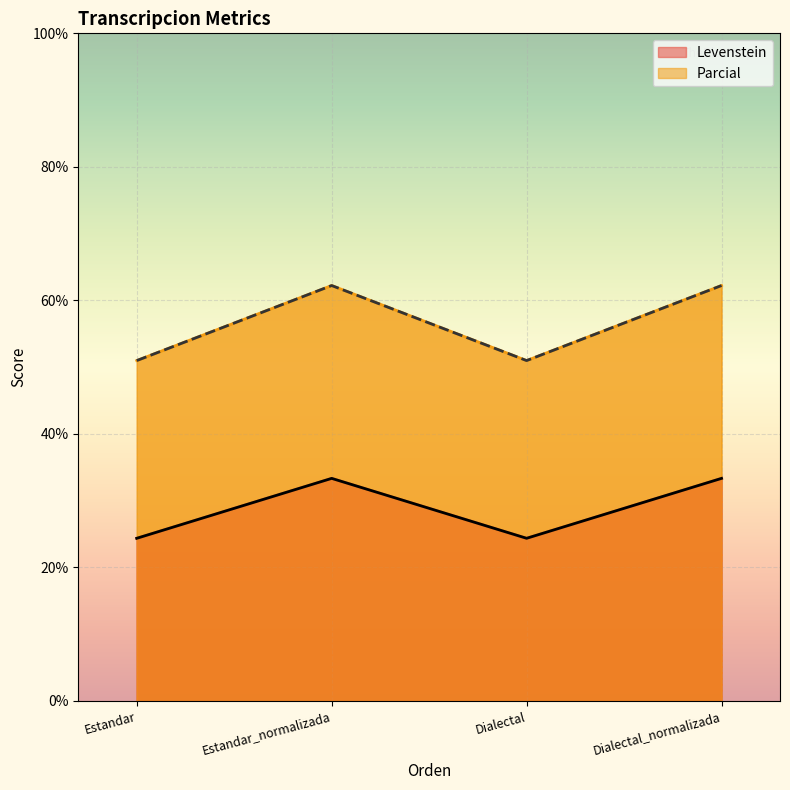

What are all the series names shown in the legend?

Levenstein, Parcial